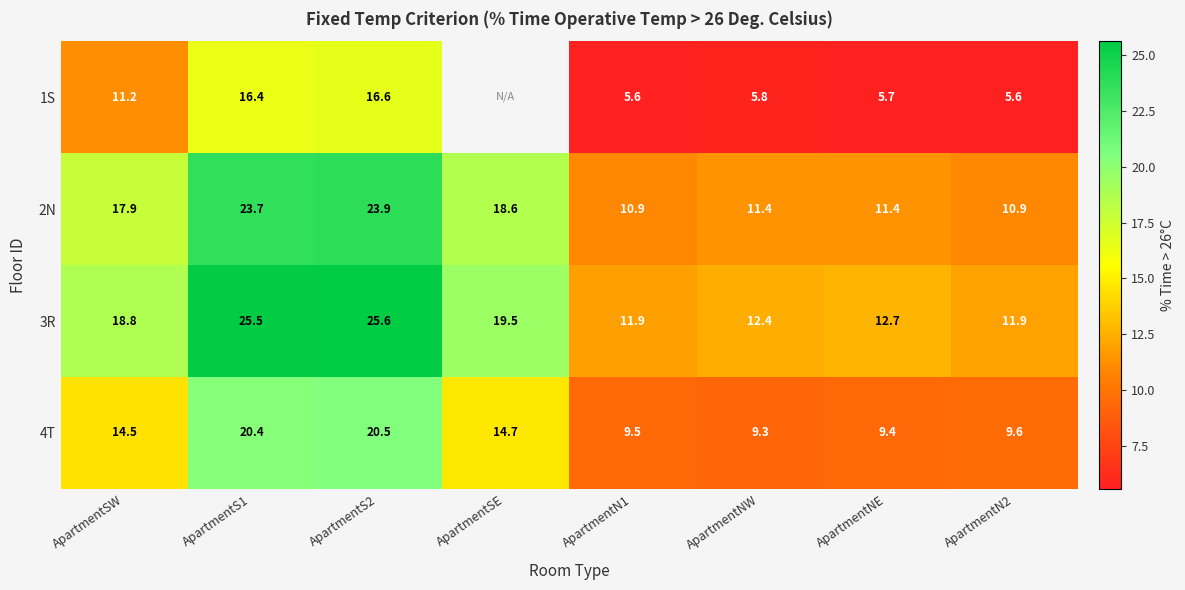

What is the sum of the 4T values at ApartmentN1 and ApartmentNE?

18.9